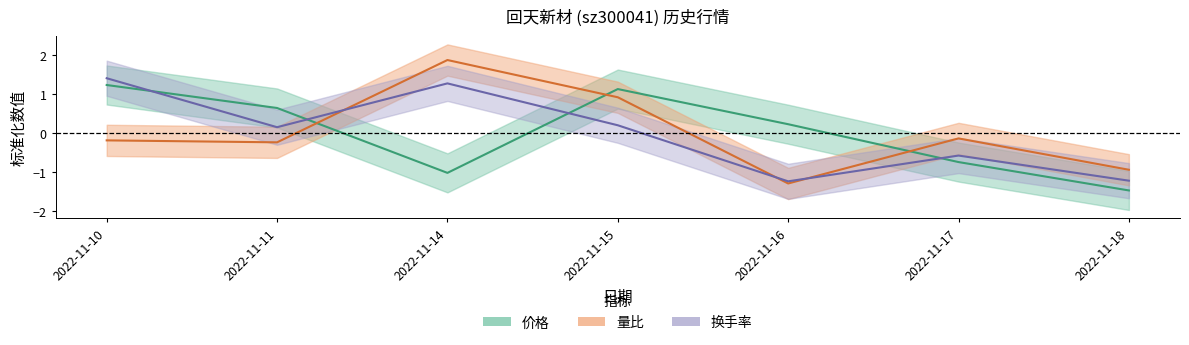

At which label is 量比 closest to 0?

2022-11-17